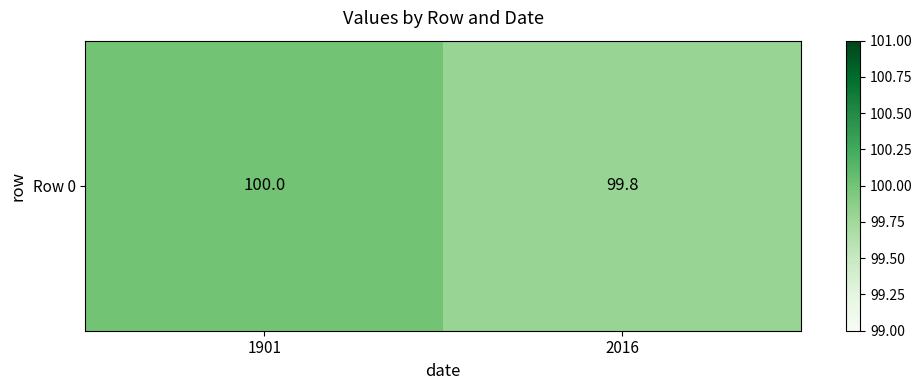

Which category has the lowest value across all series?

2016